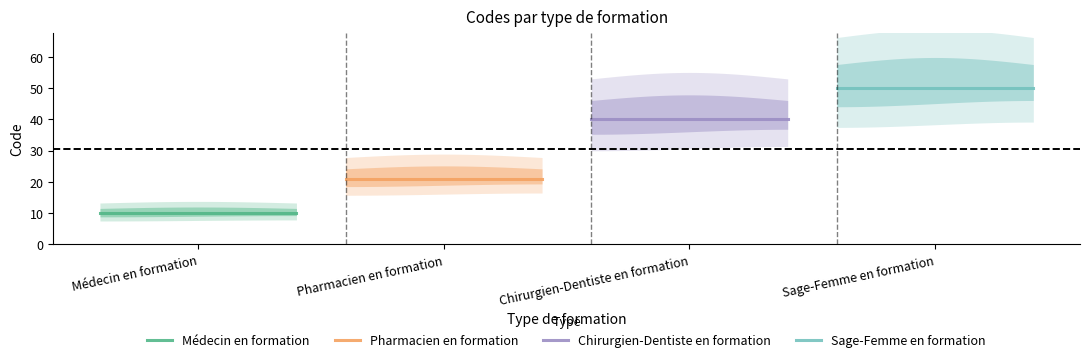

Reading left to right, extract all data points from this chart.

Médecin en formation: 10	10	10	10
Pharmacien en formation: 21	21	21	21
Chirurgien-Dentiste en formation: 40	40	40	40
Sage-Femme en formation: 50	50	50	50